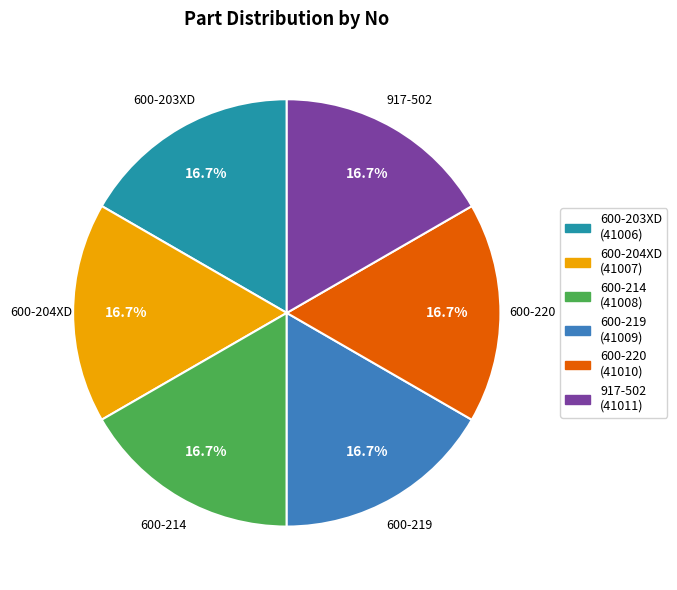

The 600-214 slice represents 31% of the pie. True or false?

False